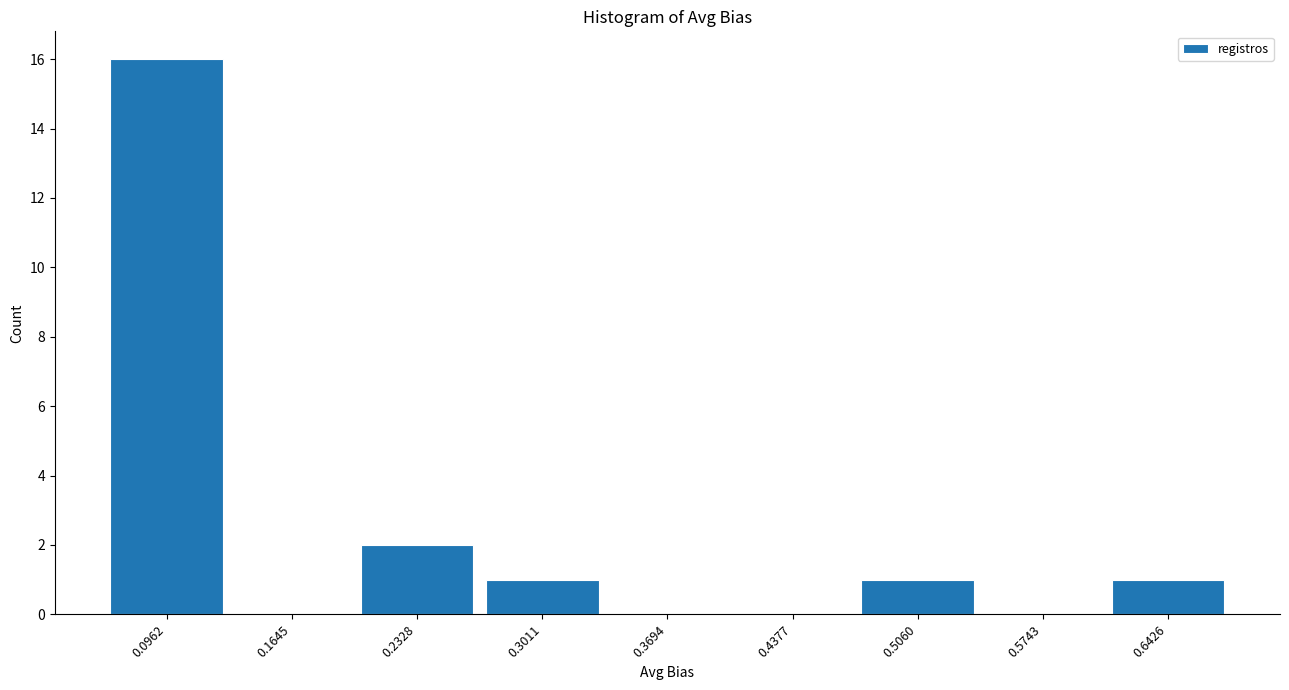

Reading left to right, list every bar in this chart as the range it spans on the x-axis followed by its height. Neither the bar edges nor the heights are printed on the chart, so give them approximately, as read against the axes.

0.06 to 0.13: 16
0.13 to 0.20: 0
0.20 to 0.27: 2
0.27 to 0.34: 1
0.34 to 0.40: 0
0.40 to 0.47: 0
0.47 to 0.54: 1
0.54 to 0.61: 0
0.61 to 0.68: 1